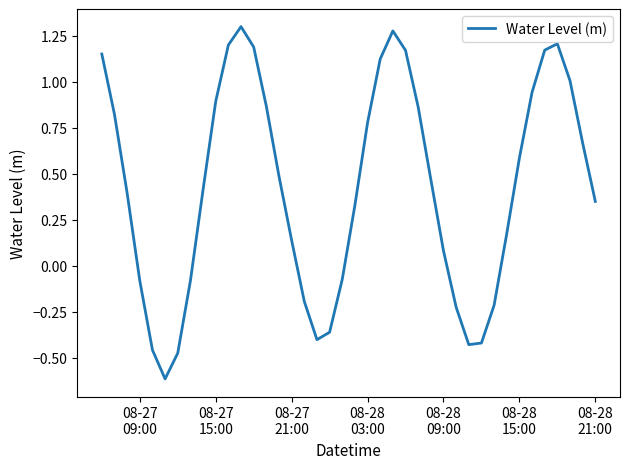

What is the minimum value shown in the chart?

-0.6